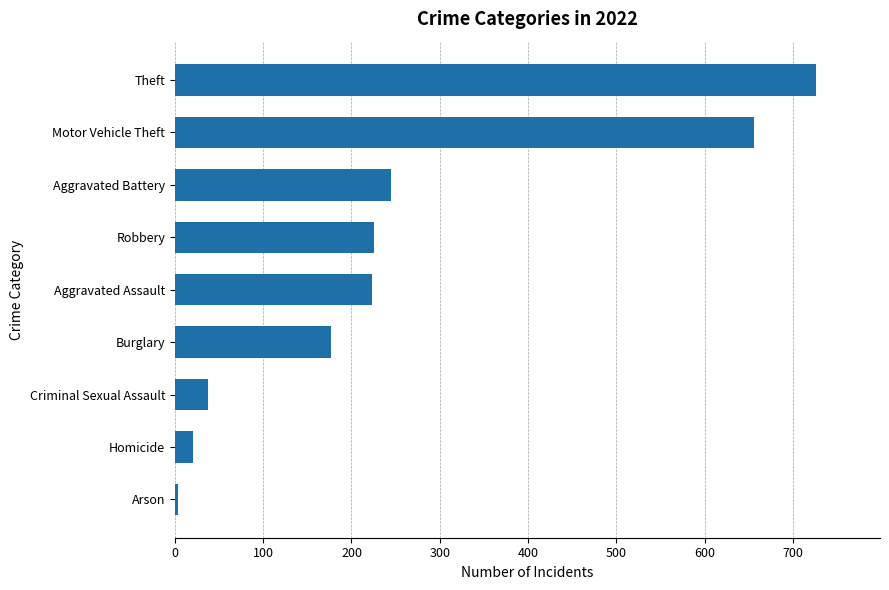

Which label corresponds to the smallest value in the chart?

Arson